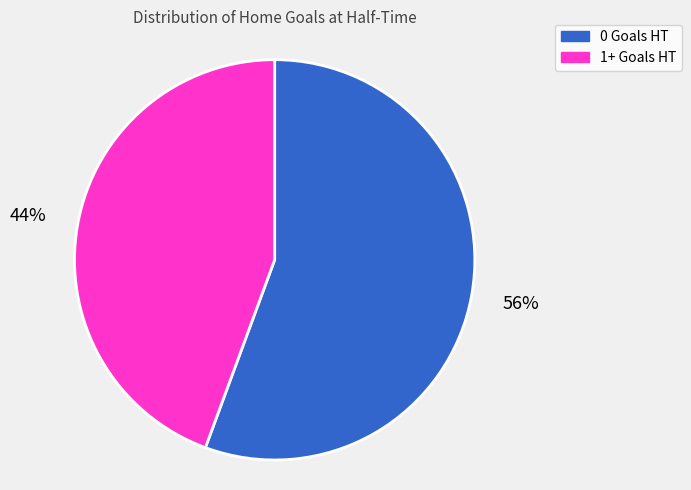

Do 0 Goals HT and 1+ Goals HT together represent more than half of the pie?

Yes